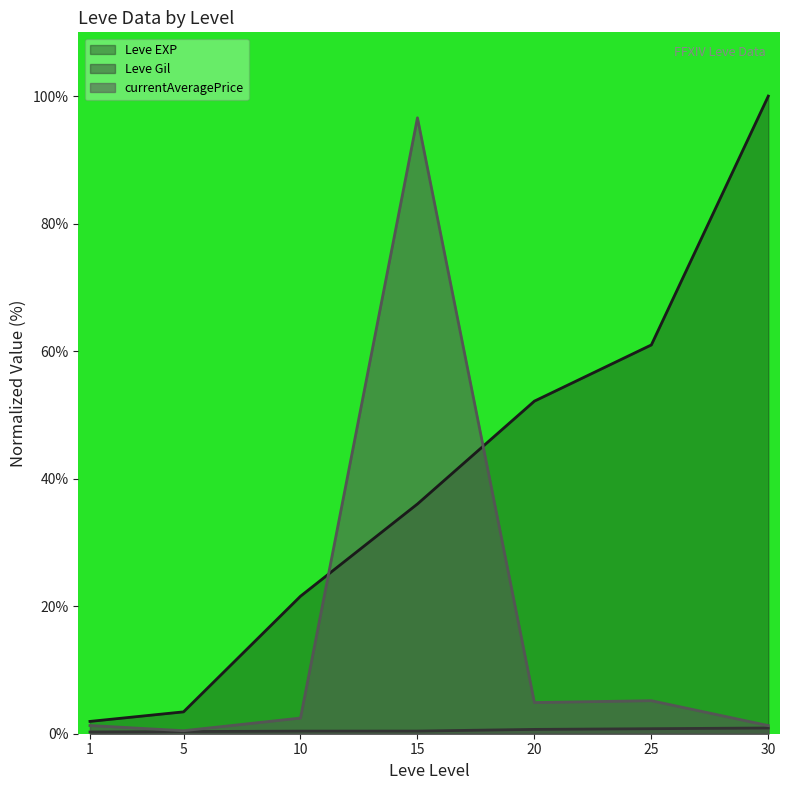

At which category does the chart reach its minimum across all series?

1